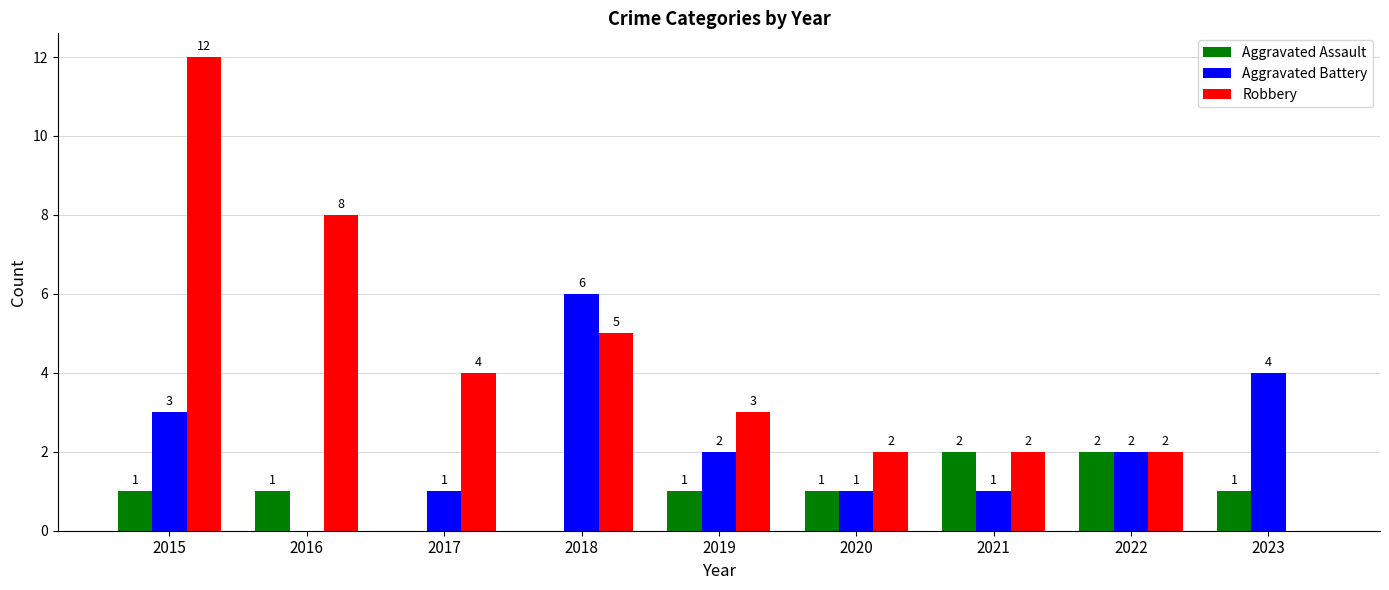

What is the sum of the Aggravated Battery values at 2021 and 2018?

7